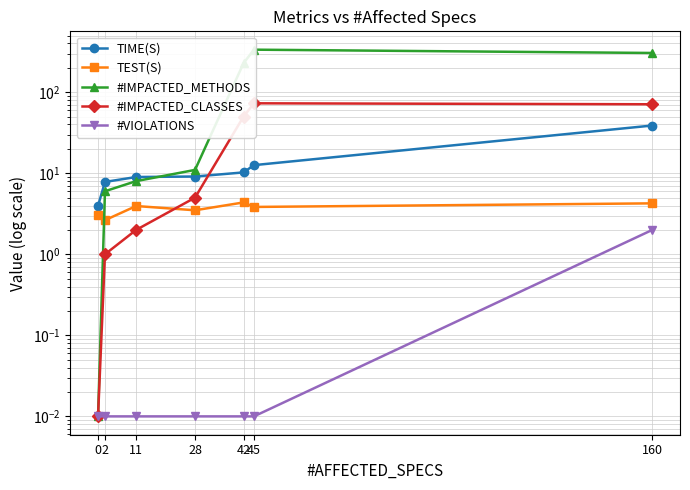

Between 160 and 2, which is larger?

160